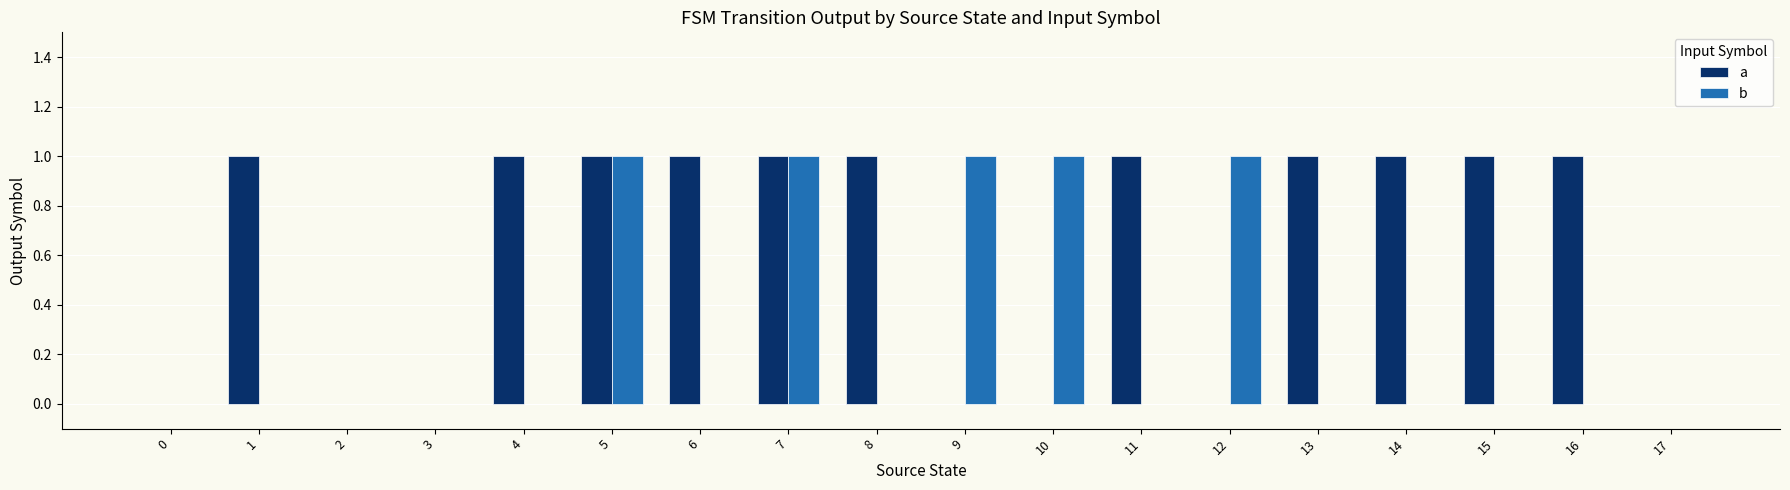

Which series has the largest total across all categories?

a